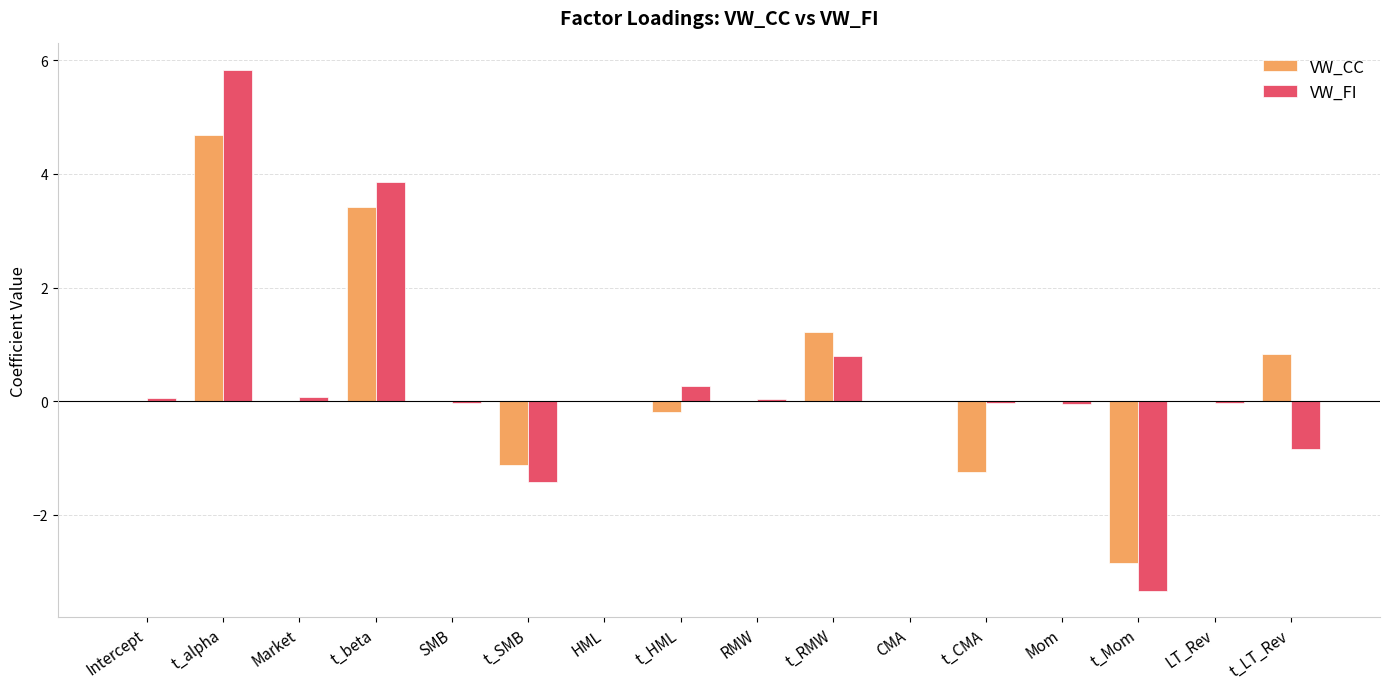

Which series has the largest range (max minus min)?

VW_FI